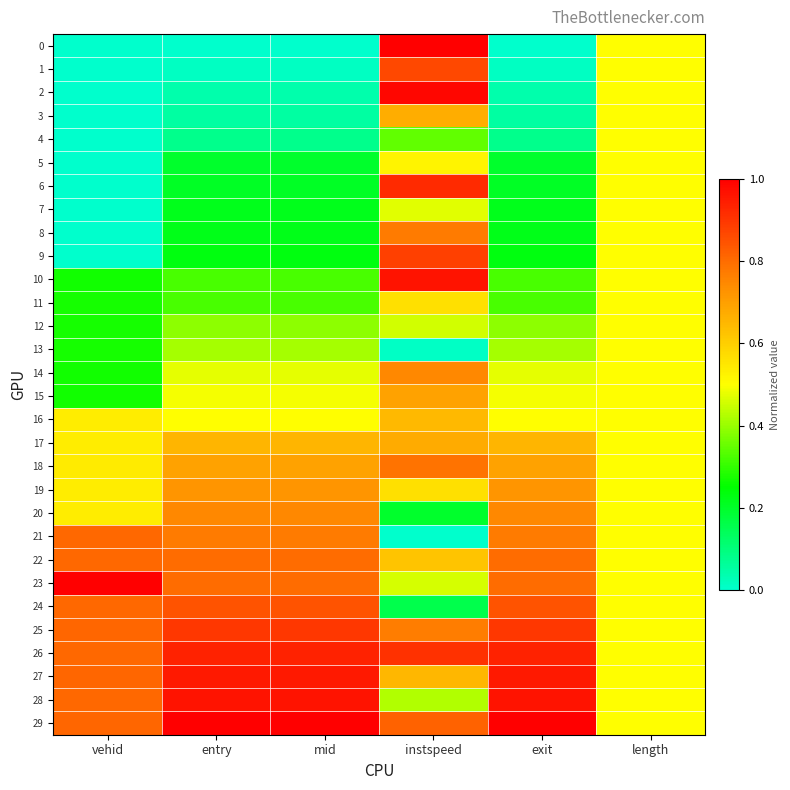

At which category is the sum across all series the highest?

instspeed